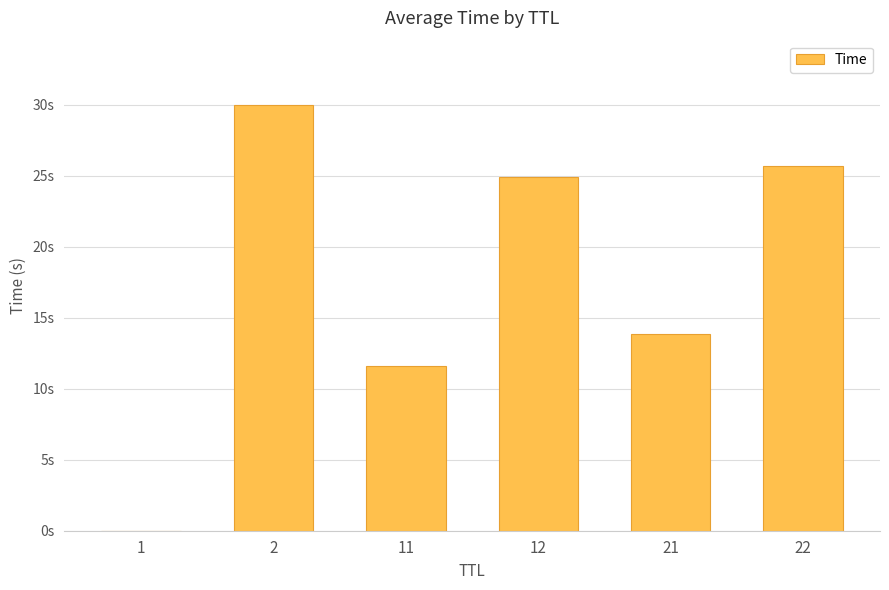

Are the bars horizontal?

No